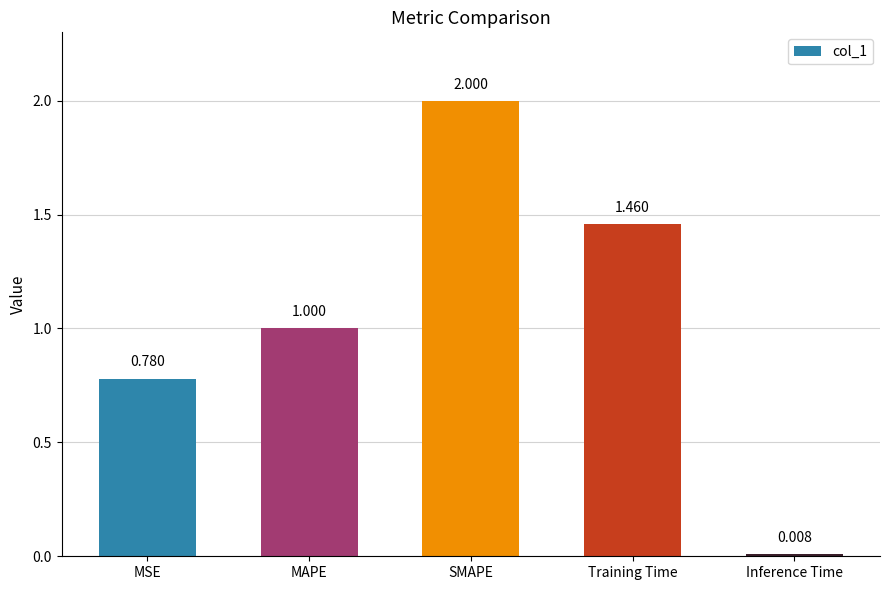

Does the chart contain stacked bars?

No